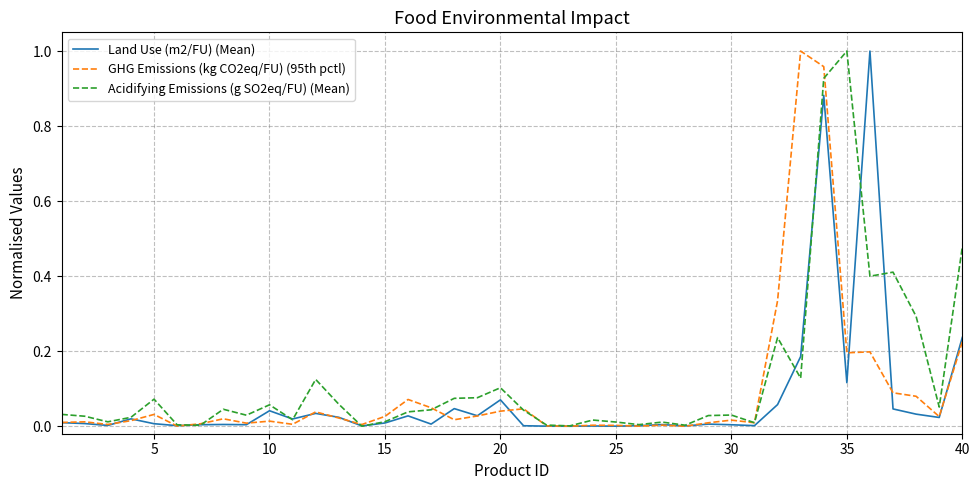

List the series in order of their peak value, highest first.

Land Use (m2/FU) (Mean), GHG Emissions (kg CO2eq/FU) (95th pctl), Acidifying Emissions (g SO2eq/FU) (Mean)